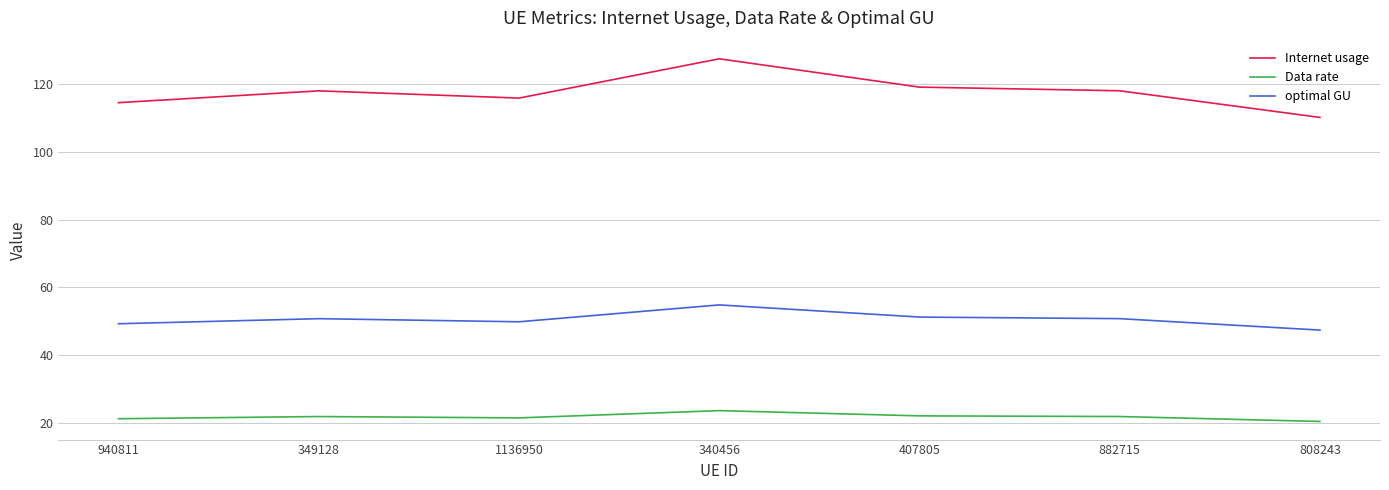

What is the maximum value for Data rate?

23.5